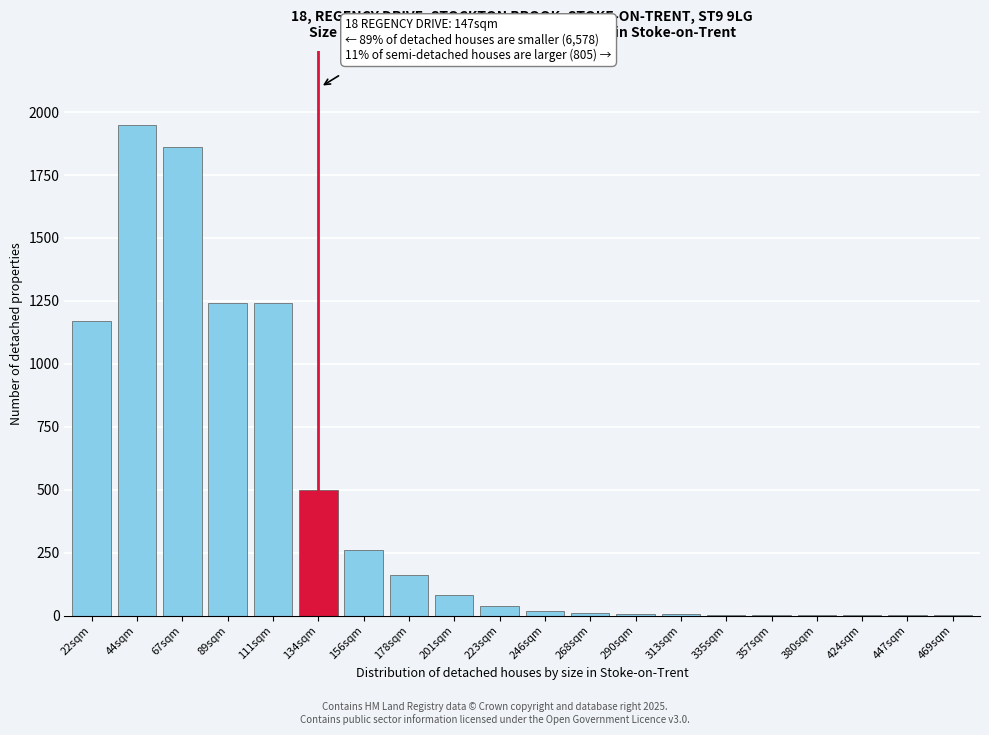

Is it true that the value at 89sqm is 1240?

True